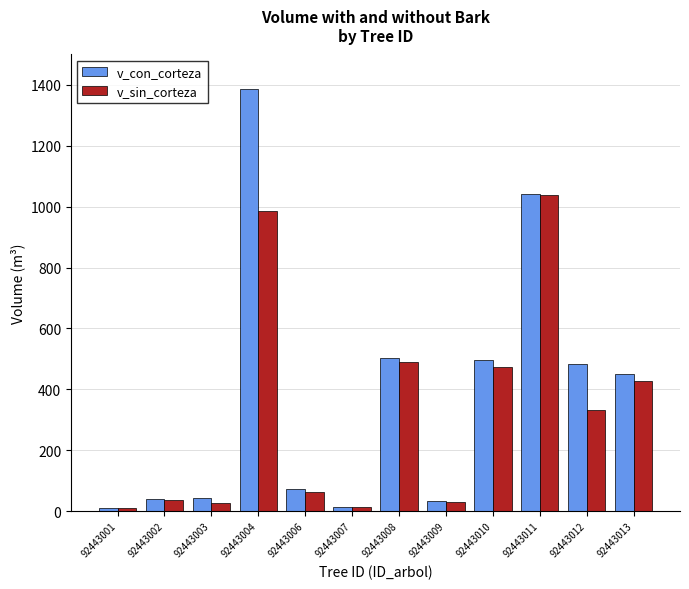

The value of v_con_corteza at 92443009 is 34.2. True or false?

True